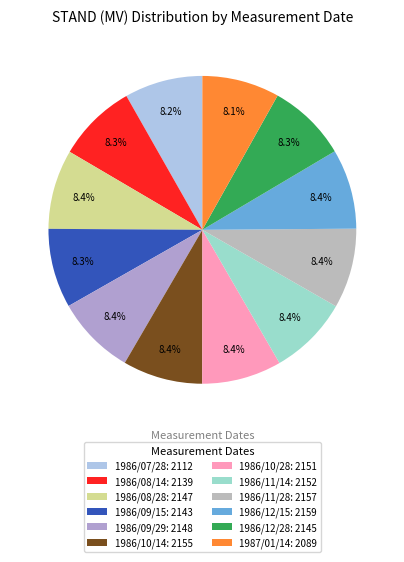

What percentage is the 1986/08/28 slice, to the nearest percent?

8%